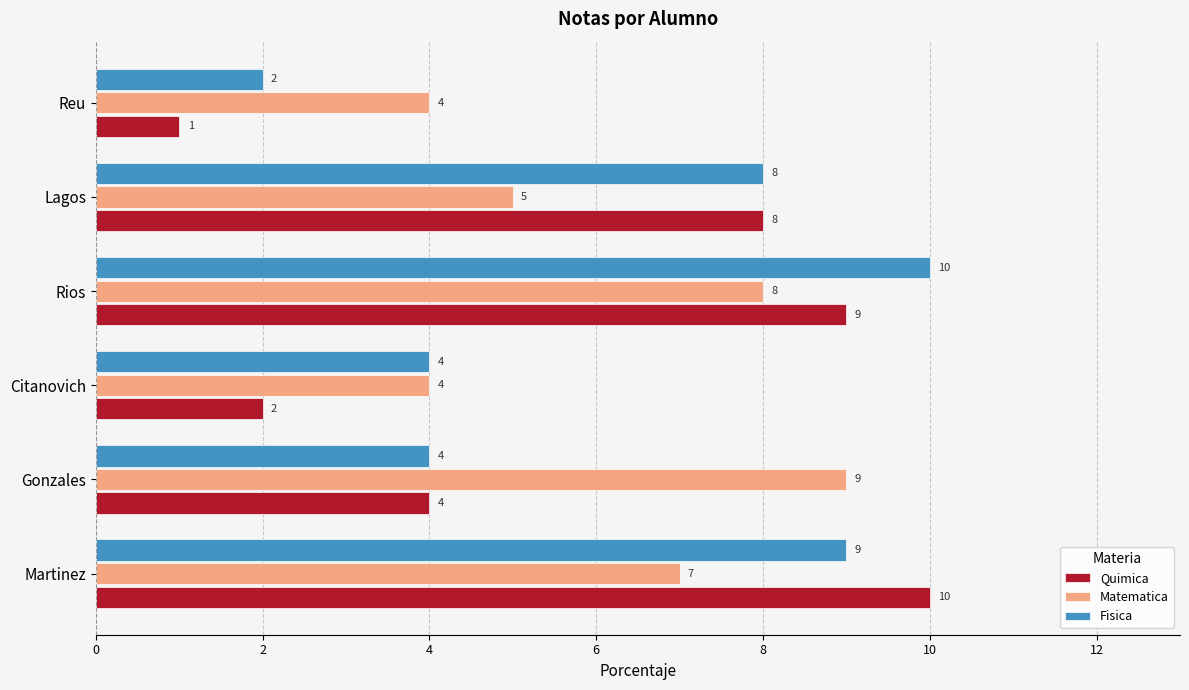

At which category is the sum across all series the highest?

Rios